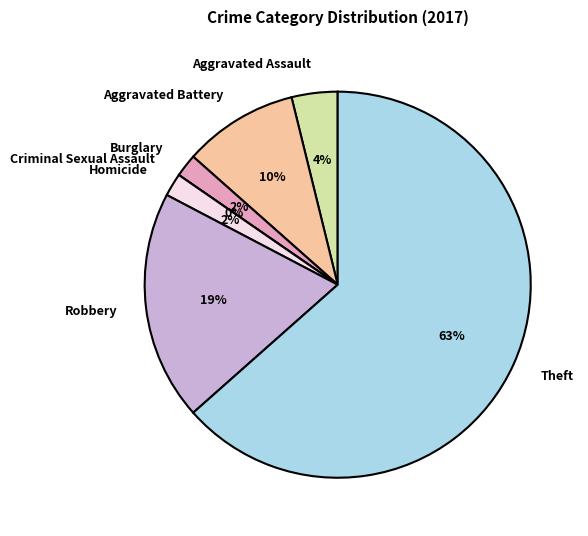

What is the smallest slice in the pie chart?

Criminal Sexual Assault